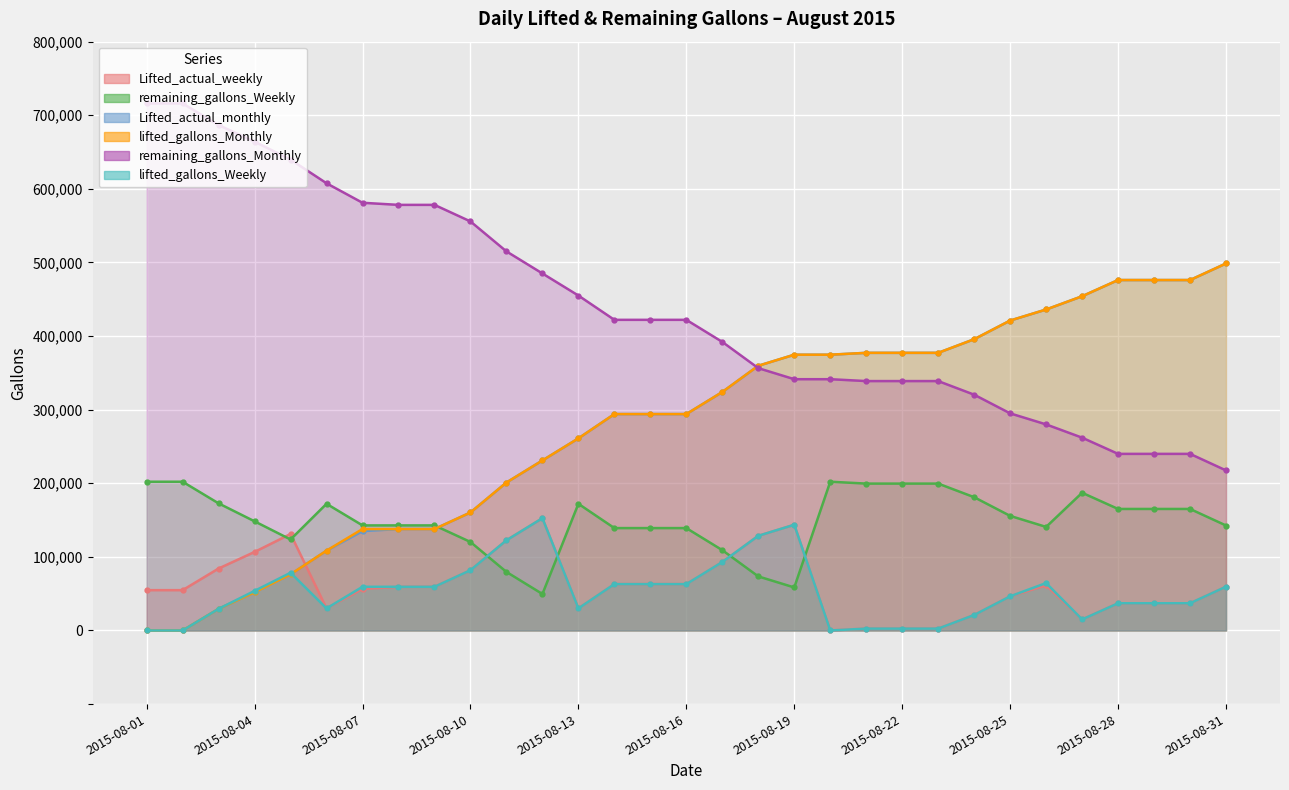

How many interior local peaks does the remaining_gallons_Weekly series have?

4